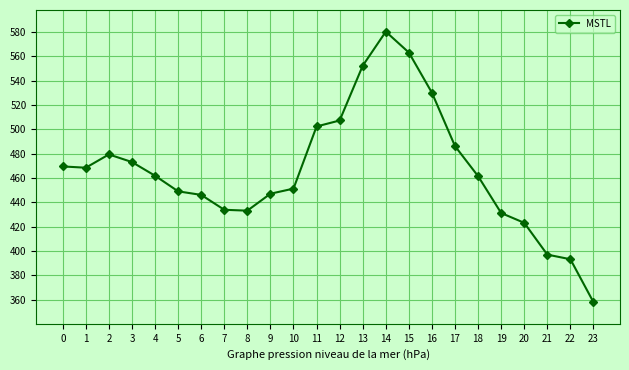

What is the sum of the values at 13 and 1?

1020.6